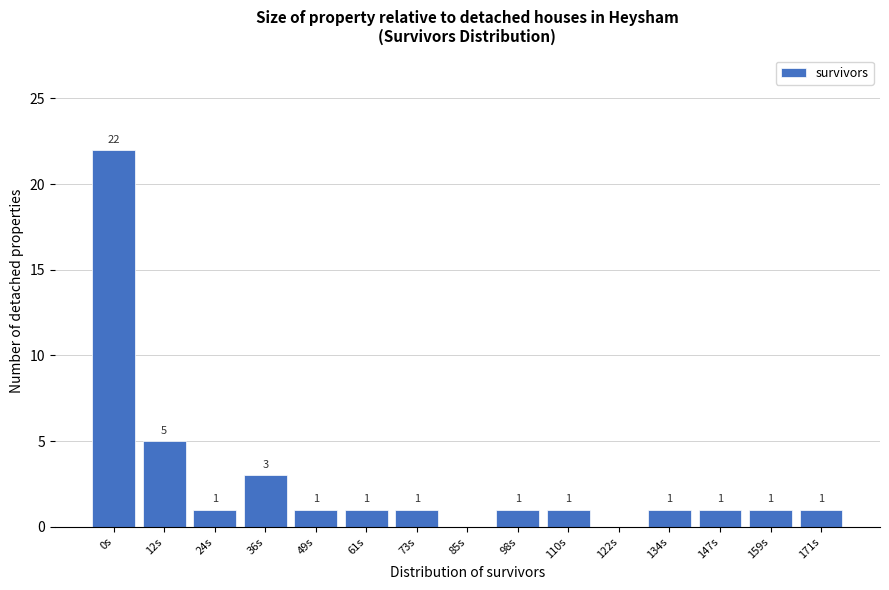

Where does the data first go above 1?

0s